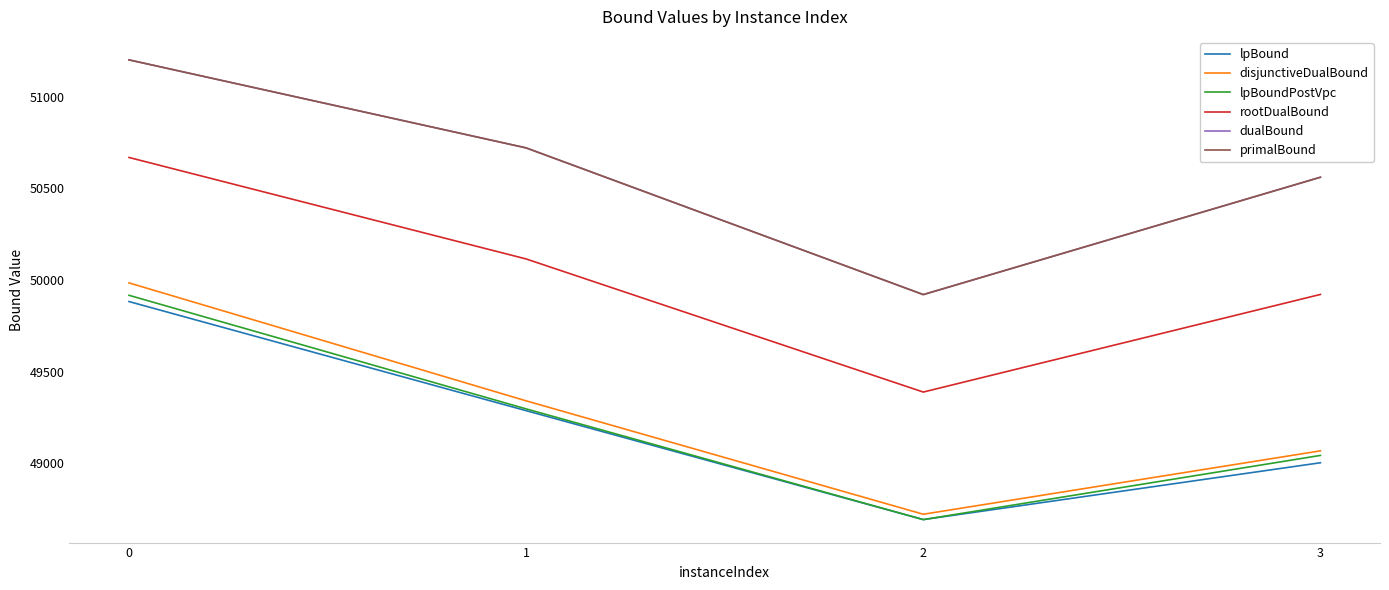

The lpBoundPostVpc series shows 67026.2 at 1. True or false?

False